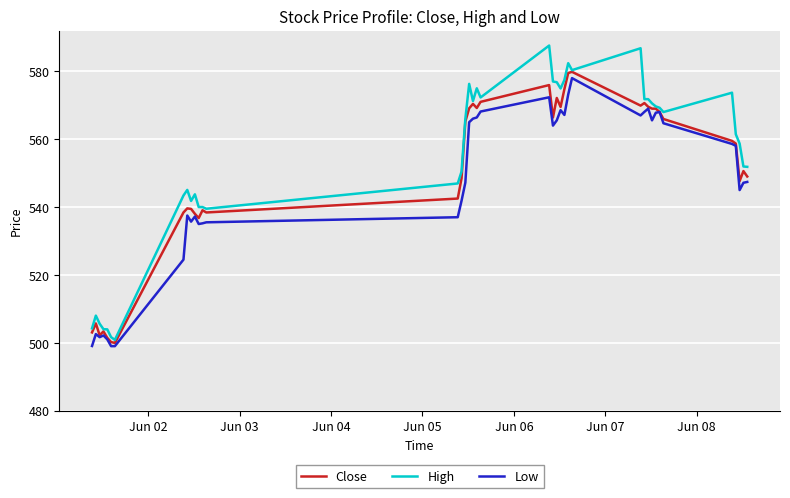

What is the maximum value shown in the chart?

587.6